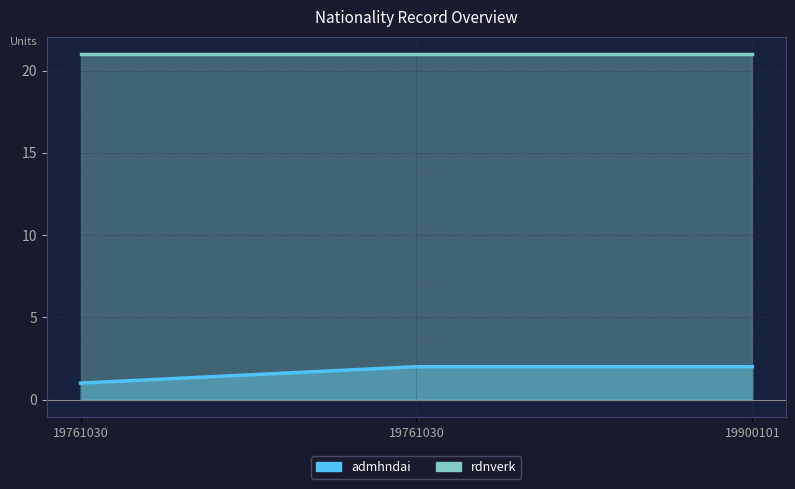

The value at 19761030 is 2. True or false?

True